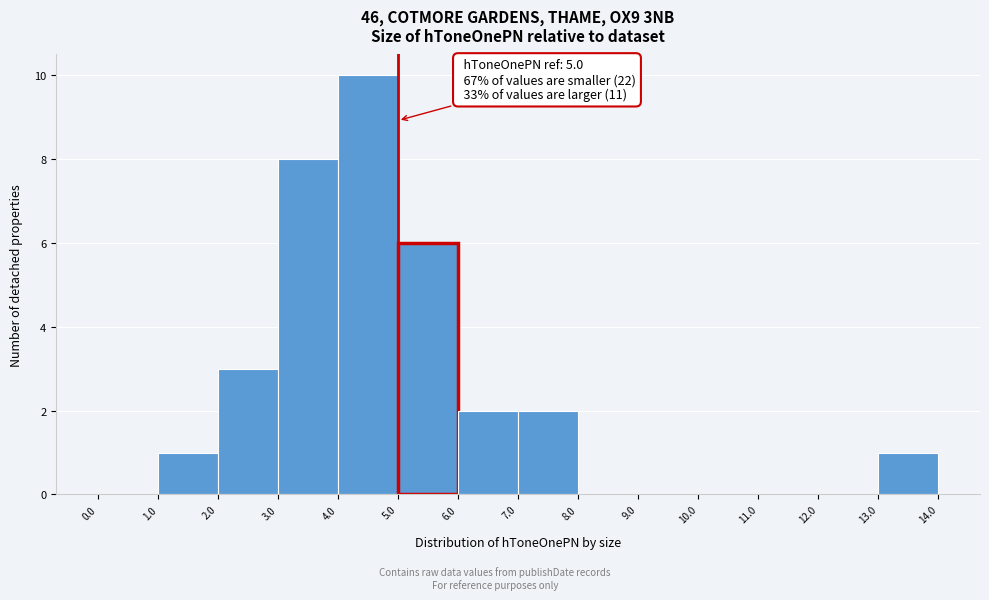

Over which range of the x-axis is the bar tallest?

4.0 to 5.0